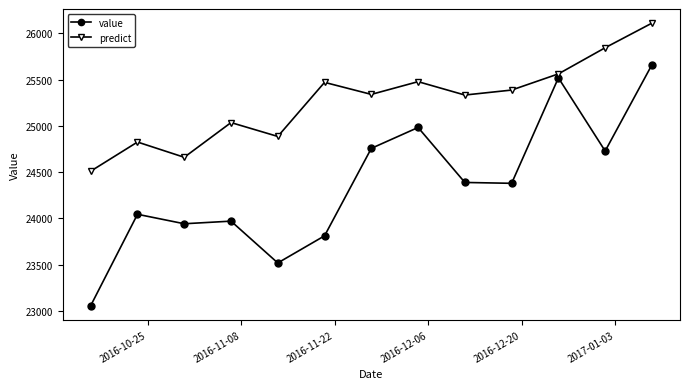

How many data points in predict are above 25339?

7